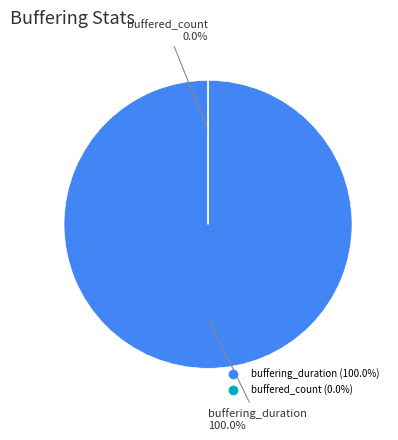

What is the total percentage of buffering_duration and buffered_count?

100.0%